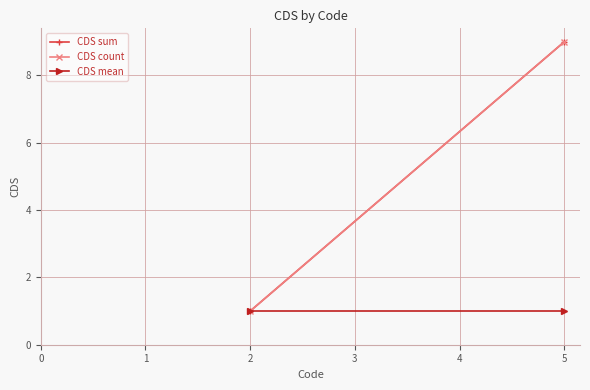

Is it true that CDS mean equals 1 at 5?

False